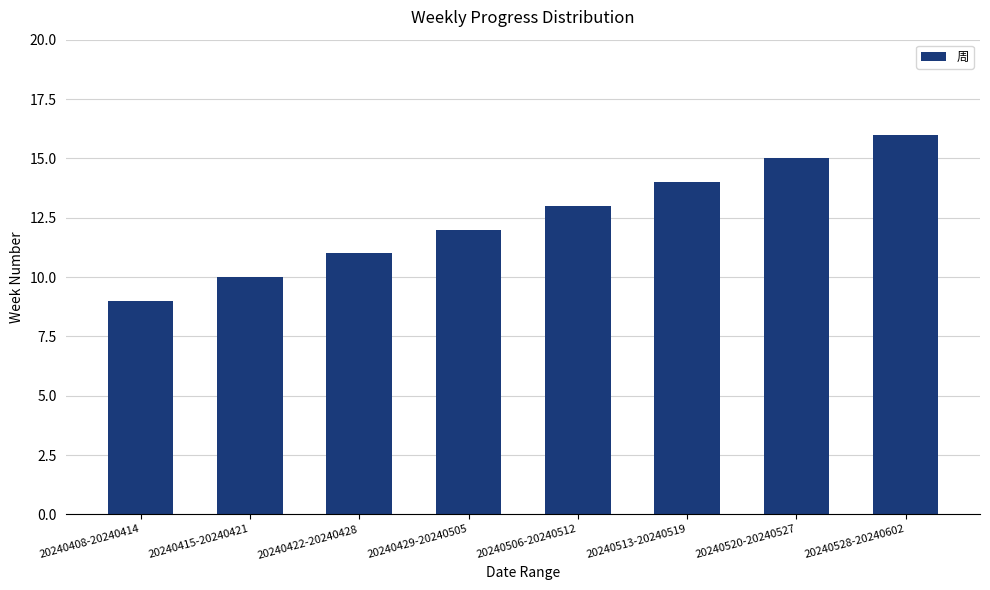

Where is the data nearest to the value 12?

20240429-20240505